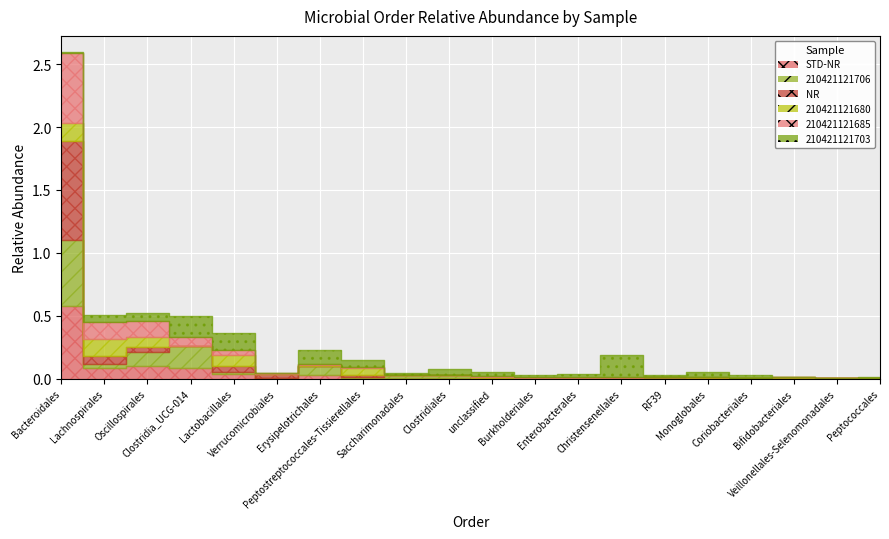

Reading left to right, extract all data points from this chart.

STD-NR: Bacteroidales=0.6	Lachnospirales=0.1	Oscillospirales=0.1	Clostridia_UCG-014=0.1	Lactobacillales=0.0	Verrucomicrobiales=0.0	Erysipelotrichales=0.0	Peptostreptococcales-Tissierellales=0.0	Saccharimonadales=0.0	Clostridiales=0.0	unclassified=0.0	Burkholderiales=0.0	Enterobacterales=0.0	Christensenellales=0.0	RF39=0.0	Monoglobales=0.0	Coriobacteriales=0.0	Bifidobacteriales=0.0	Veillonellales-Selenomonadales=0.0	Peptococcales=0.0
210421121706: Bacteroidales=0.5	Lachnospirales=0.0	Oscillospirales=0.1	Clostridia_UCG-014=0.2	Lactobacillales=0.0	Verrucomicrobiales=0.0	Erysipelotrichales=0.1	Peptostreptococcales-Tissierellales=0.0	Saccharimonadales=0.0	Clostridiales=0.0	unclassified=0.0	Burkholderiales=0.0	Enterobacterales=0.0	Christensenellales=0.0	RF39=0.0	Monoglobales=0.0	Coriobacteriales=0.0	Bifidobacteriales=0.0	Veillonellales-Selenomonadales=0.0	Peptococcales=0.0
NR: Bacteroidales=0.8	Lachnospirales=0.1	Oscillospirales=0.0	Clostridia_UCG-014=0.0	Lactobacillales=0.0	Verrucomicrobiales=0.0	Erysipelotrichales=0.0	Peptostreptococcales-Tissierellales=0.0	Saccharimonadales=0.0	Clostridiales=0.0	unclassified=0.0	Burkholderiales=0.0	Enterobacterales=0.0	Christensenellales=0.0	RF39=0.0	Monoglobales=0.0	Coriobacteriales=0.0	Bifidobacteriales=0.0	Veillonellales-Selenomonadales=0.0	Peptococcales=0.0
210421121680: Bacteroidales=0.1	Lachnospirales=0.1	Oscillospirales=0.1	Clostridia_UCG-014=0.0	Lactobacillales=0.1	Verrucomicrobiales=0.0	Erysipelotrichales=0.0	Peptostreptococcales-Tissierellales=0.1	Saccharimonadales=0.0	Clostridiales=0.0	unclassified=0.0	Burkholderiales=0.0	Enterobacterales=0.0	Christensenellales=0.0	RF39=0.0	Monoglobales=0.0	Coriobacteriales=0.0	Bifidobacteriales=0.0	Veillonellales-Selenomonadales=0.0	Peptococcales=0.0
210421121685: Bacteroidales=0.6	Lachnospirales=0.1	Oscillospirales=0.1	Clostridia_UCG-014=0.1	Lactobacillales=0.0	Verrucomicrobiales=0.0	Erysipelotrichales=0.0	Peptostreptococcales-Tissierellales=0.0	Saccharimonadales=0.0	Clostridiales=0.0	unclassified=0.0	Burkholderiales=0.0	Enterobacterales=0.0	Christensenellales=0.0	RF39=0.0	Monoglobales=0.0	Coriobacteriales=0.0	Bifidobacteriales=0.0	Veillonellales-Selenomonadales=0.0	Peptococcales=0.0
210421121703: Bacteroidales=0.0	Lachnospirales=0.1	Oscillospirales=0.1	Clostridia_UCG-014=0.2	Lactobacillales=0.1	Verrucomicrobiales=0.0	Erysipelotrichales=0.1	Peptostreptococcales-Tissierellales=0.1	Saccharimonadales=0.0	Clostridiales=0.0	unclassified=0.0	Burkholderiales=0.0	Enterobacterales=0.0	Christensenellales=0.2	RF39=0.0	Monoglobales=0.0	Coriobacteriales=0.0	Bifidobacteriales=0.0	Veillonellales-Selenomonadales=0.0	Peptococcales=0.0